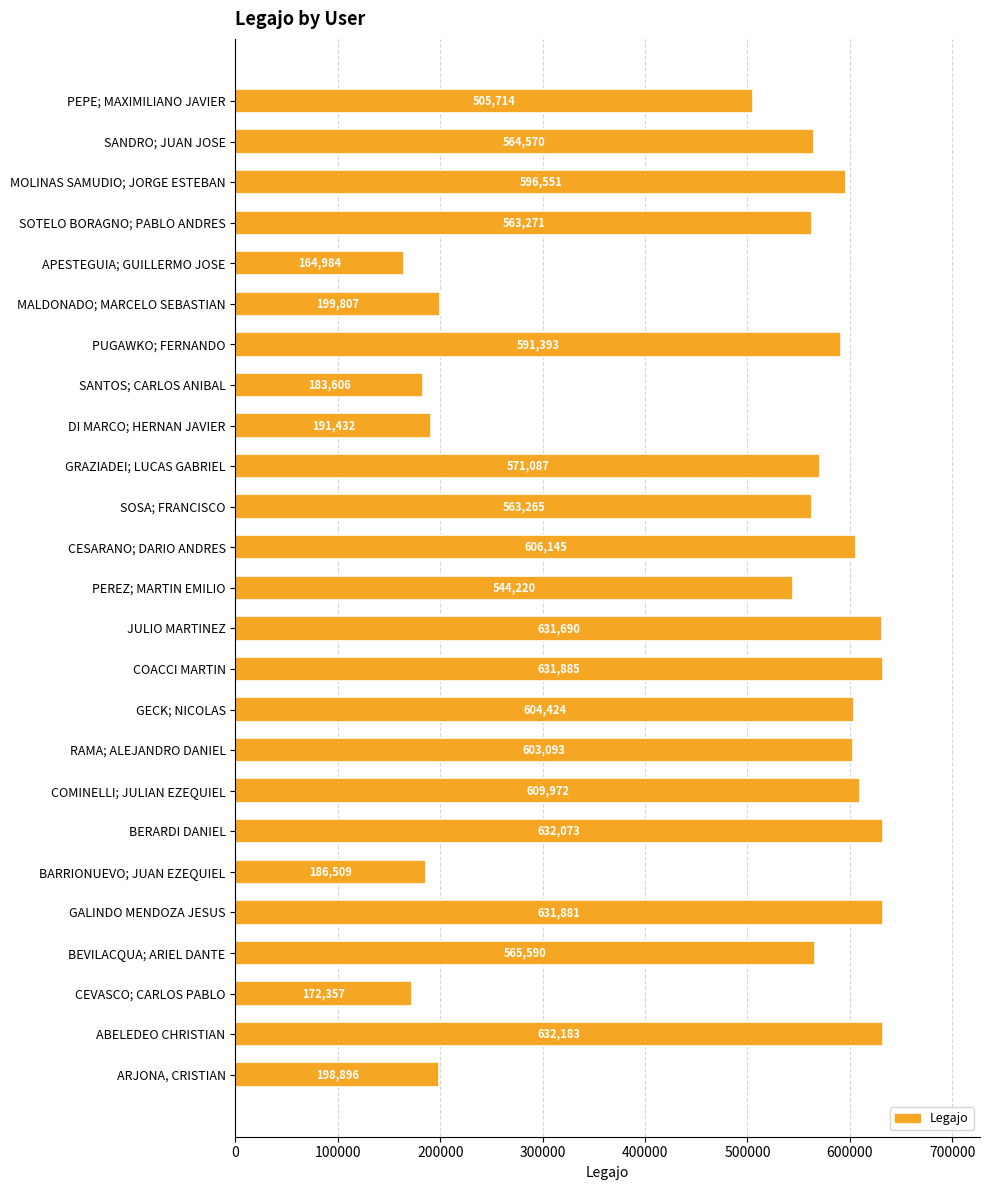

Between COMINELLI; JULIAN EZEQUIEL and SANDRO; JUAN JOSE, which is larger?

COMINELLI; JULIAN EZEQUIEL